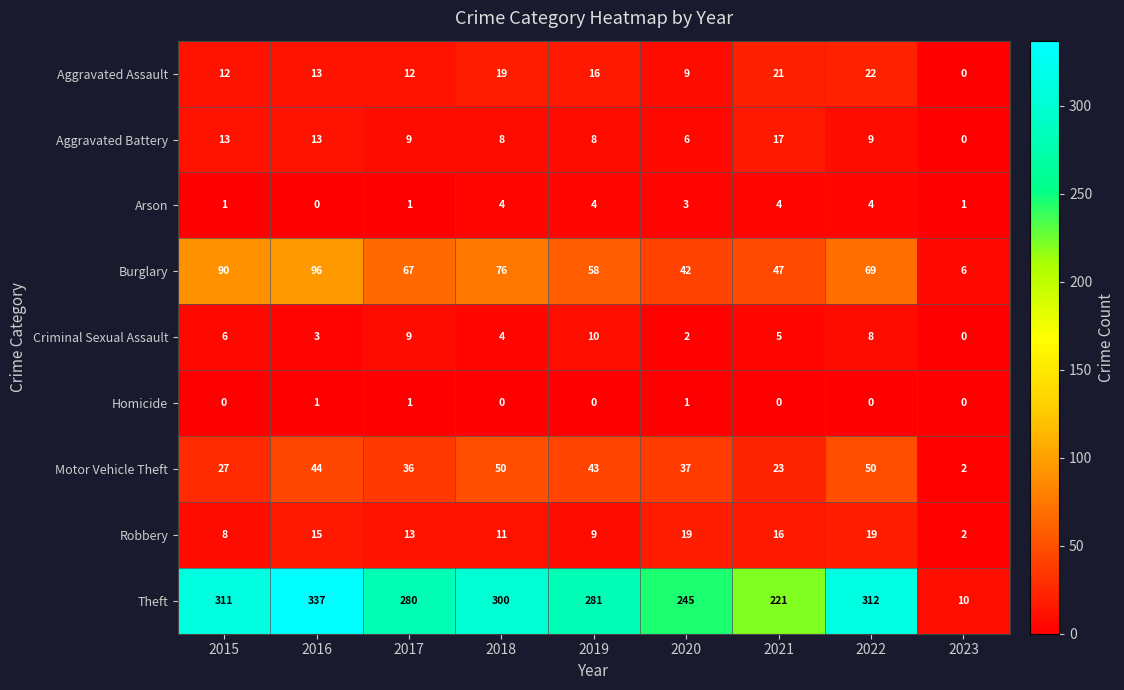

At which category is the sum across all series the highest?

2016